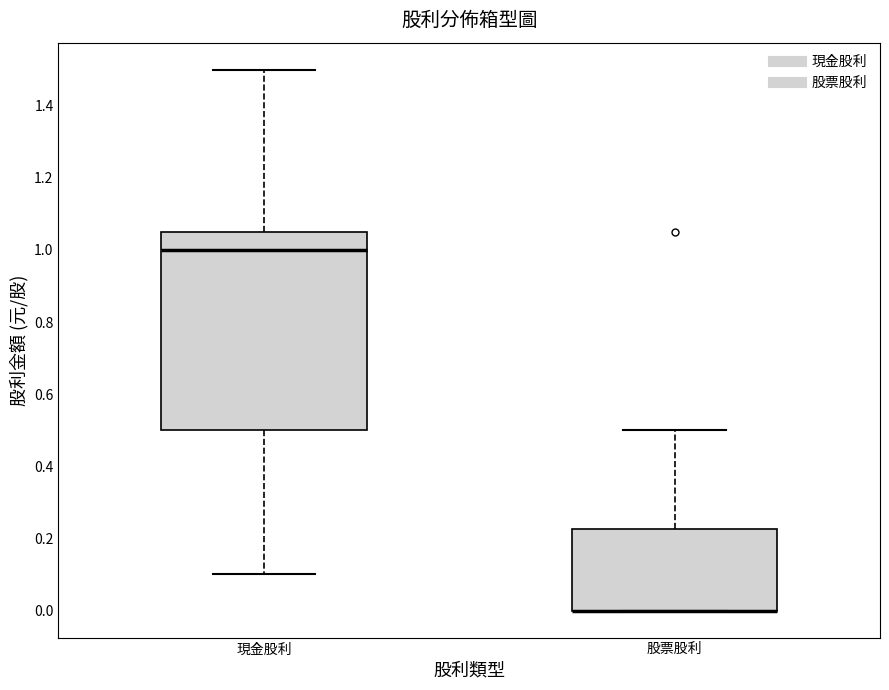

Reading left to right, transcribe this box plot: for each box, give where its median line is, the range the box spans, and where its two whiskers end, as read against the y-axis. The values are not printed on the chart, so give them approximately, as read against the axis.

現金股利: median 1.00, box 0.50 to 1.06, whiskers 0.10 to 1.50
股票股利: median 0.00 (drawn on the box's lower edge), box 0.00 to 0.22, whiskers 0.00 to 0.50